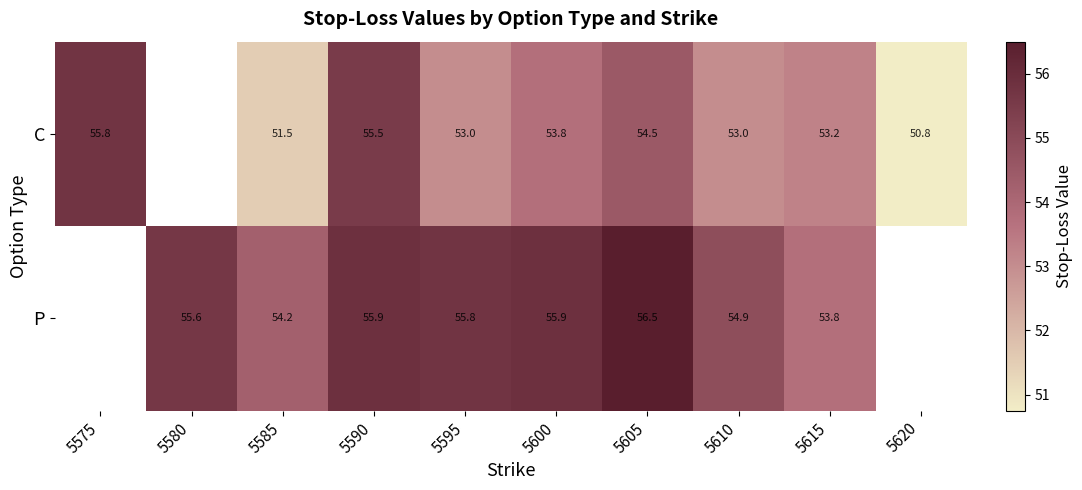

Which series changed the most between 5595 and 5615?

P